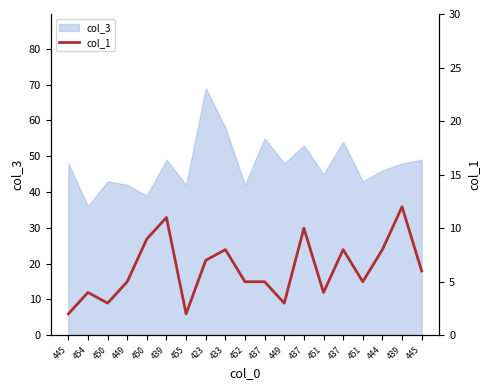

Reading left to right, what are all the values shown in this chart?

2	4	3	5	9	11	2	7	8	5	5	3	10	4	8	5	8	12	6